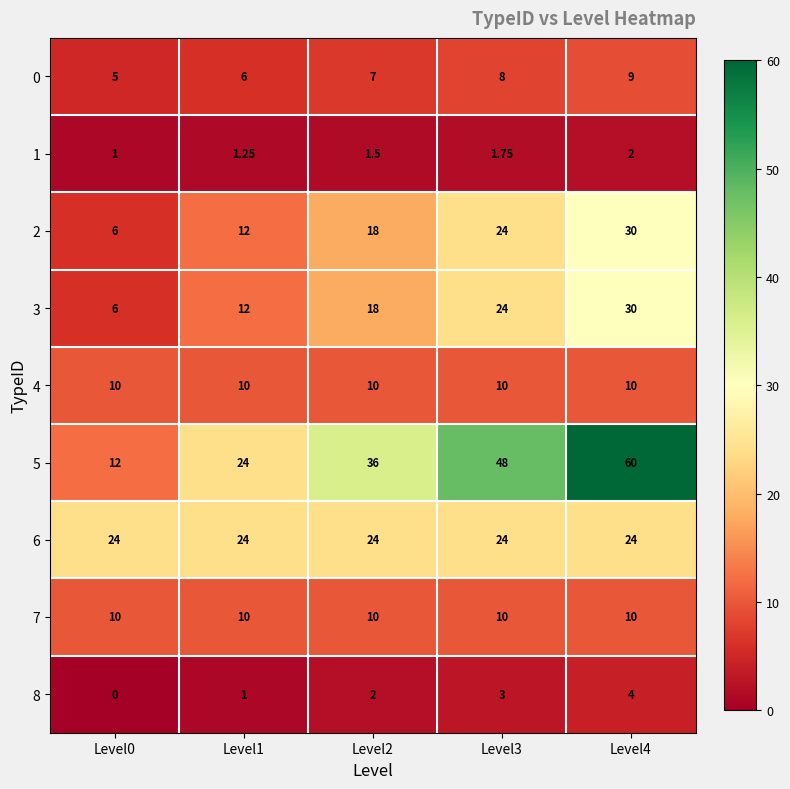

Which series changed the most between Level1 and Level3?

5